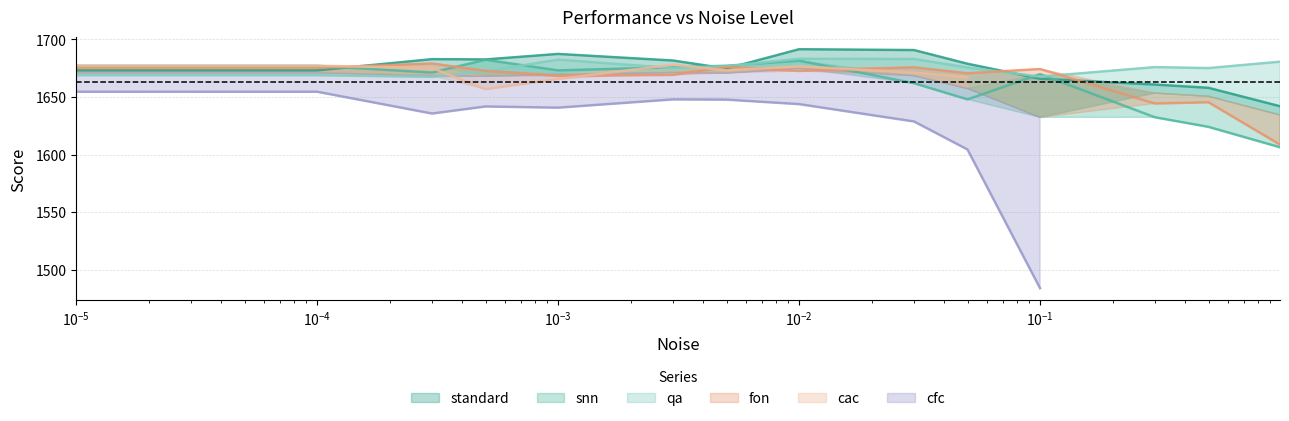

Does the chart display data point markers on the line(s)?

No